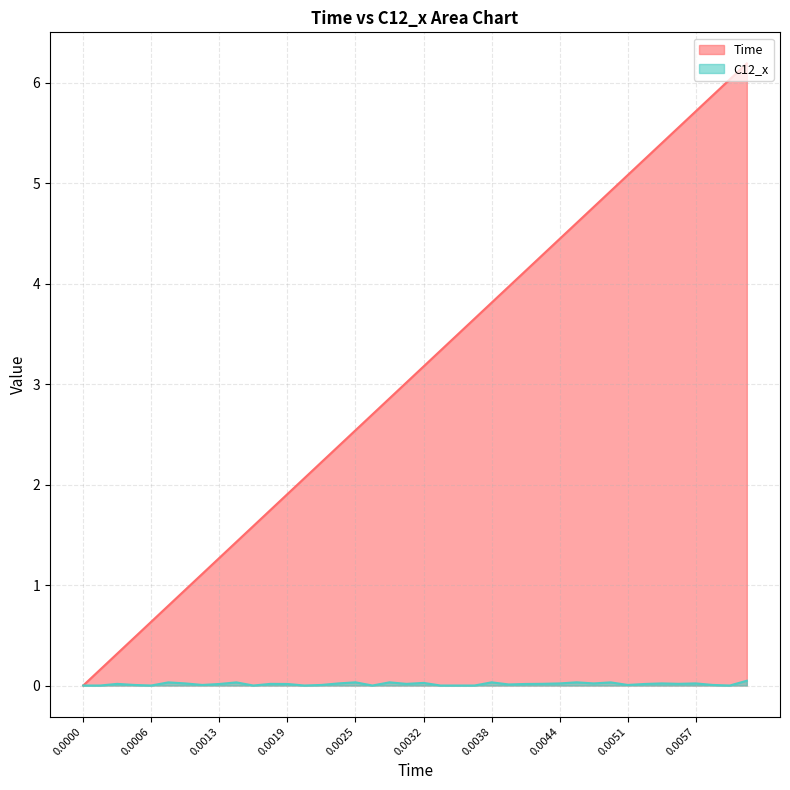

List the series in order of their overall mean, lowest first.

C12_x, Time